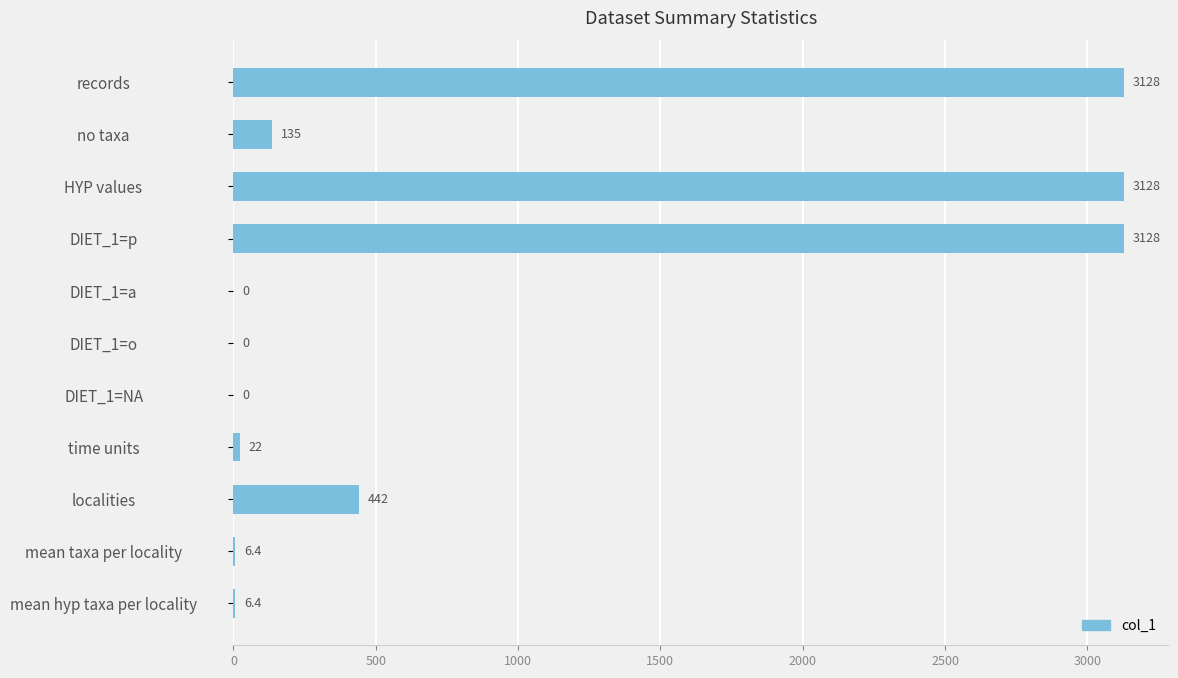

How many categories are shown in the chart?

11